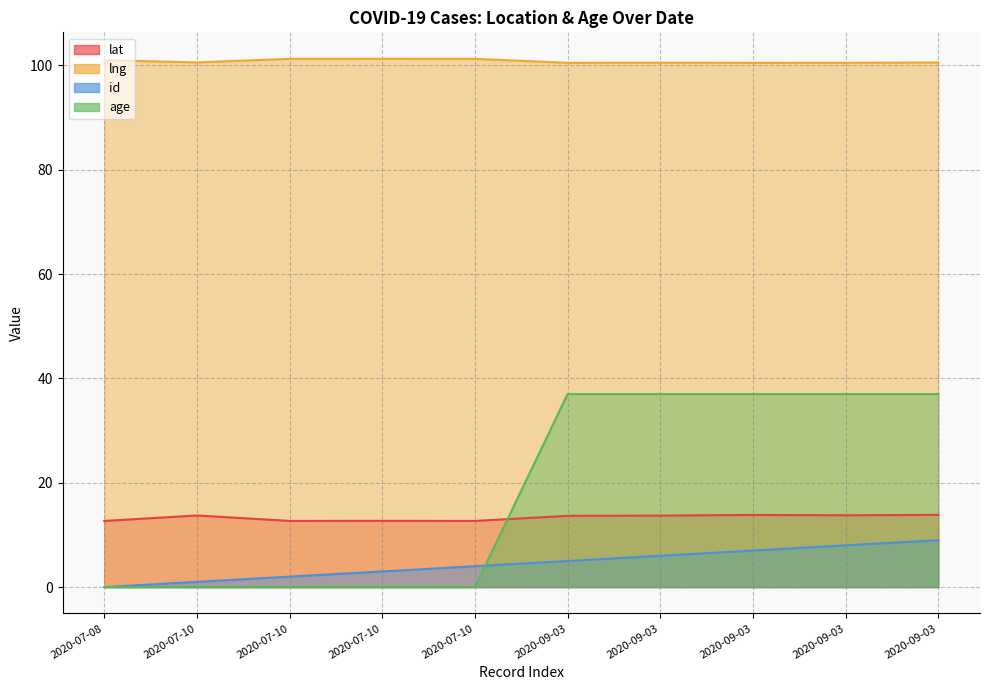

The value of lat at 2020-09-03 is 22.9. True or false?

False